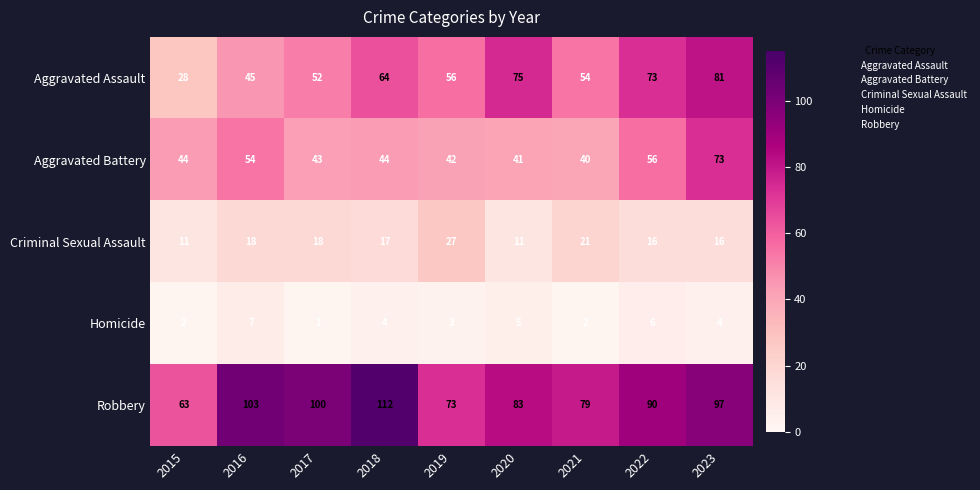

Which series changed the most between 2016 and 2017?

Aggravated Battery